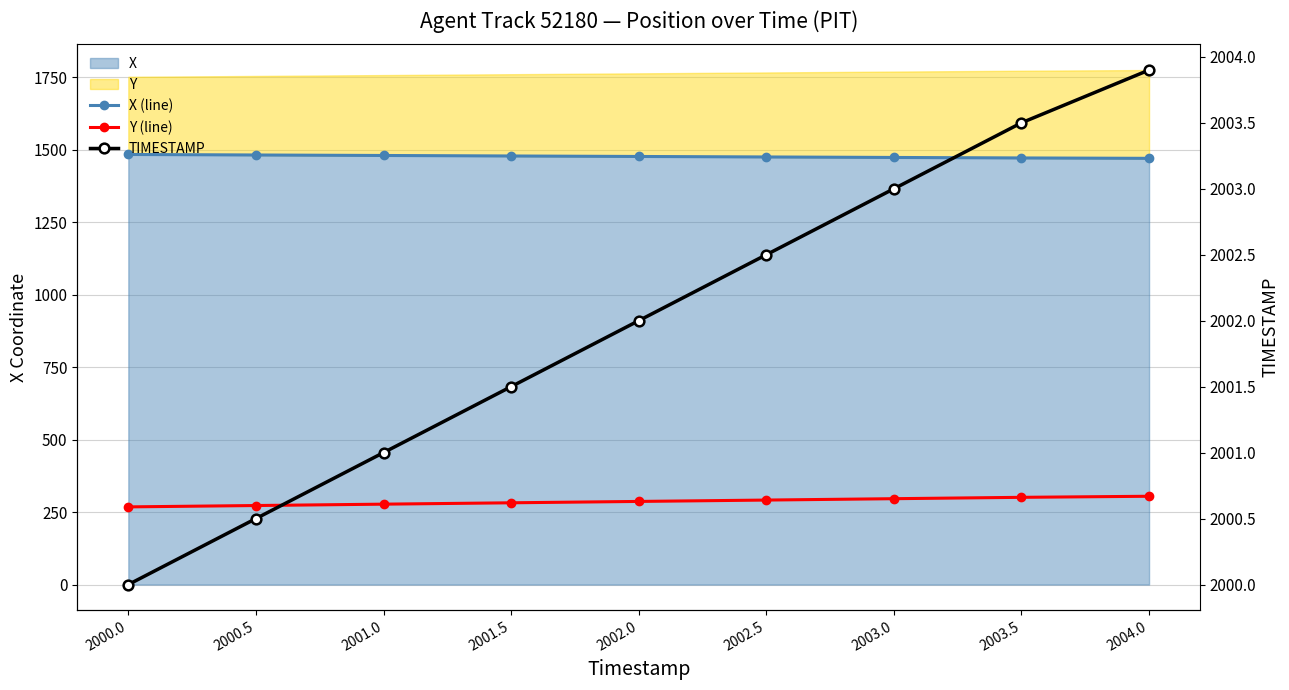

Reading left to right, extract all data points from this chart.

X (line): 2000.0=1483.2	2000.5=1481.5	2001.0=1479.7	2001.5=1478.0	2002.0=1476.3	2002.5=1474.6	2003.0=1472.9	2003.5=1471.2	2004.0=1469.9
Y (line): 2000.0=267.9	2000.5=272.6	2001.0=277.3	2001.5=282.0	2002.0=286.7	2002.5=291.4	2003.0=296.1	2003.5=300.8	2004.0=304.5
TIMESTAMP: 2000.0=2000.0	2000.5=2000.5	2001.0=2001.0	2001.5=2001.5	2002.0=2002.0	2002.5=2002.5	2003.0=2003.0	2003.5=2003.5	2004.0=2003.9